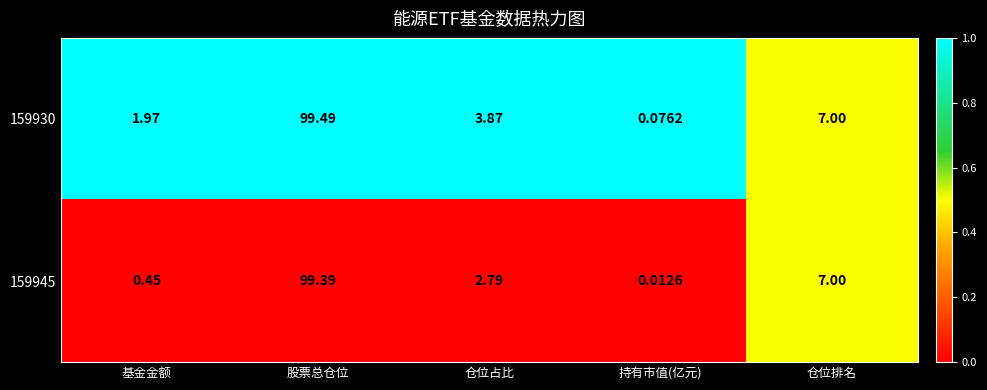

Is the value of 159930 at 仓位占比 greater than the value of 159945 at 基金金额?

Yes